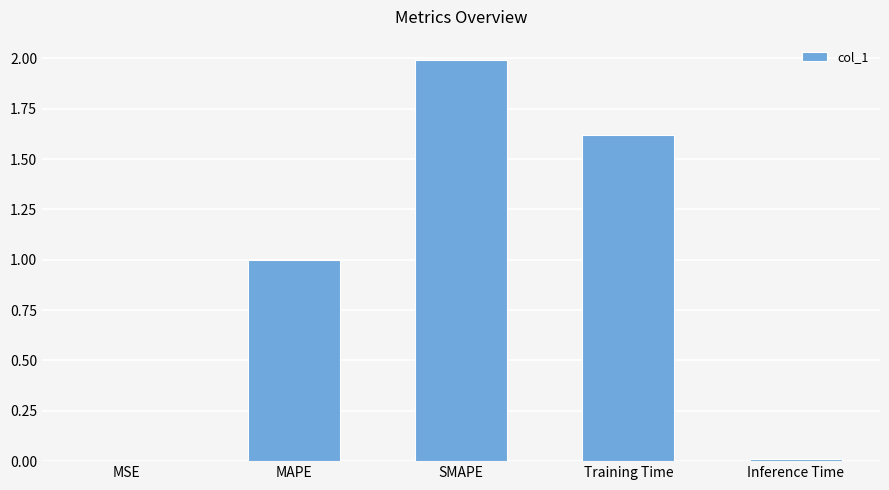

Does the chart contain stacked bars?

No